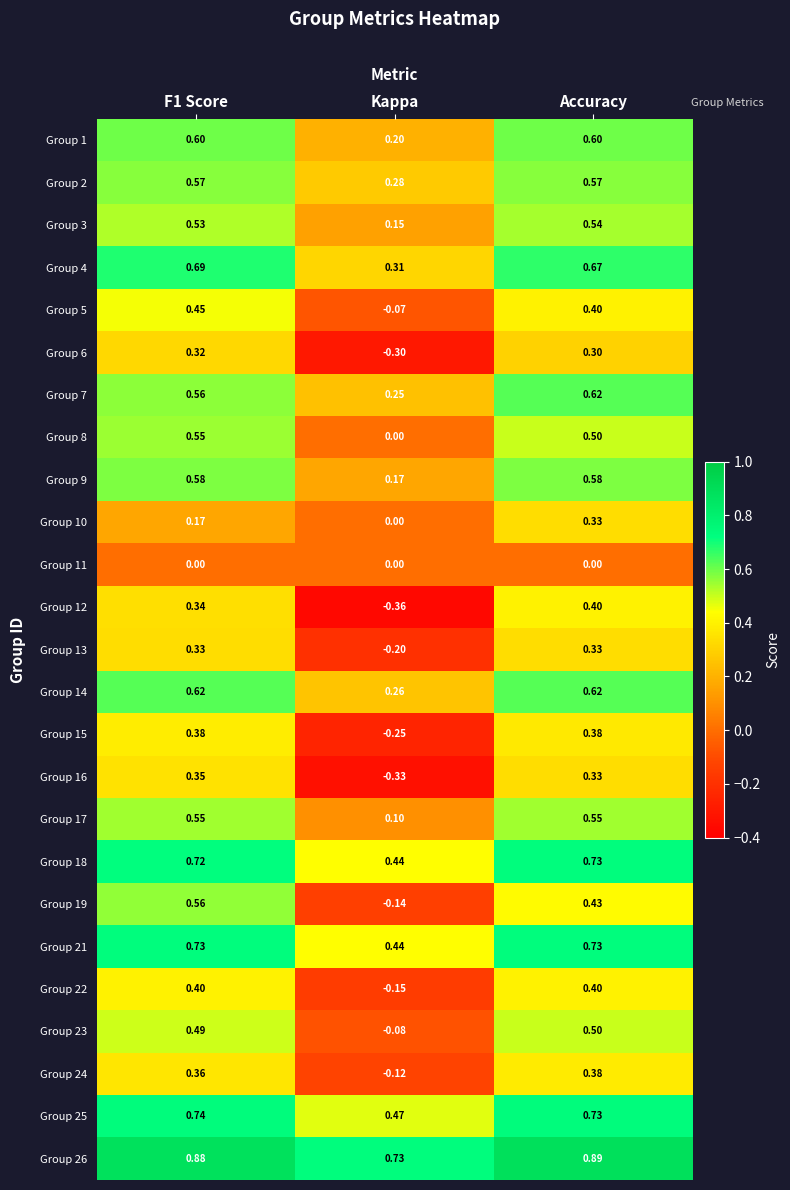

Where is Group 15 nearest to the value 0?

Kappa